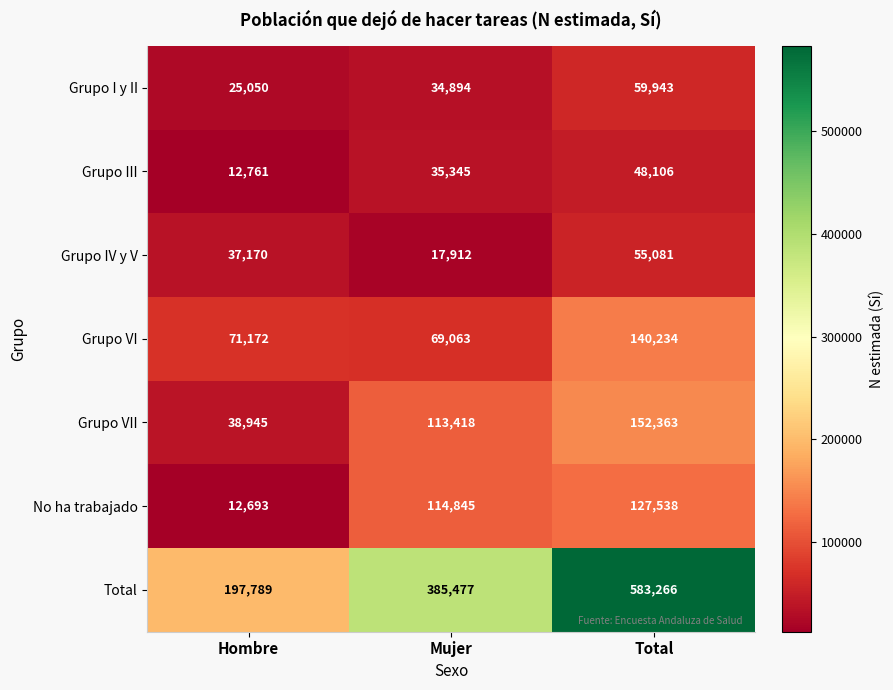

Reading right to left, extract all data points from this chart.

Grupo I y II: Total=59943	Mujer=34894	Hombre=25050
Grupo III: Total=48106	Mujer=35345	Hombre=12761
Grupo IV y V: Total=55081	Mujer=17912	Hombre=37170
Grupo VI: Total=140234	Mujer=69063	Hombre=71172
Grupo VII: Total=152363	Mujer=113418	Hombre=38945
No ha trabajado: Total=127538	Mujer=114845	Hombre=12693
Total: Total=583266	Mujer=385477	Hombre=197789